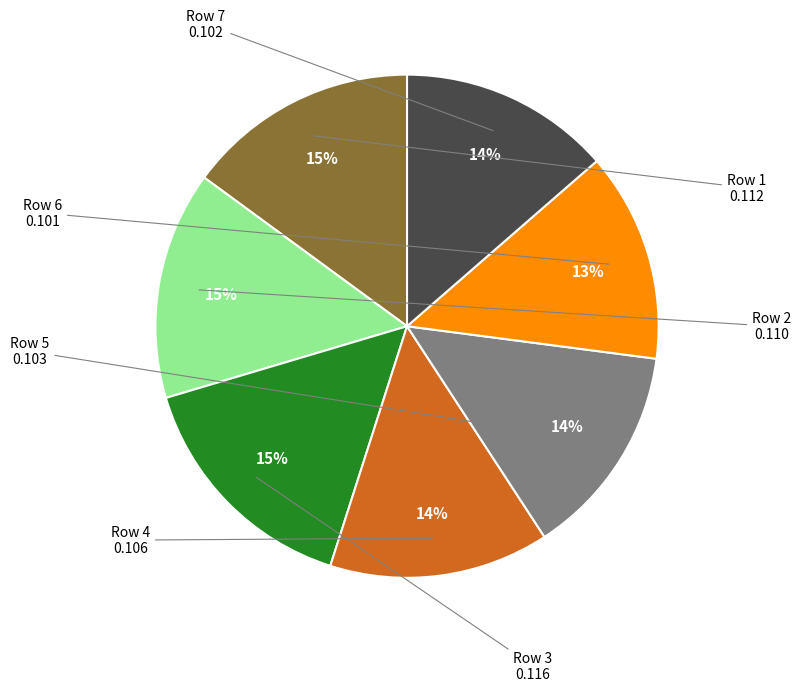

Is there a majority slice in this chart?

No